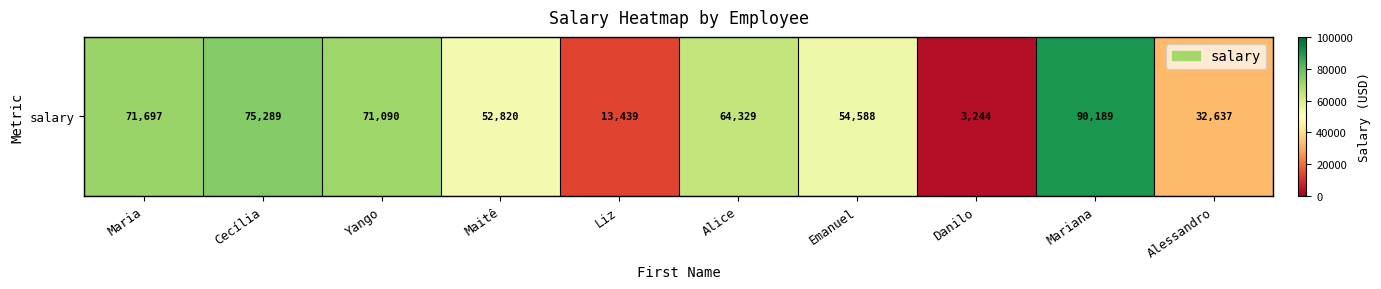

Which category has the highest value across all series?

Mariana